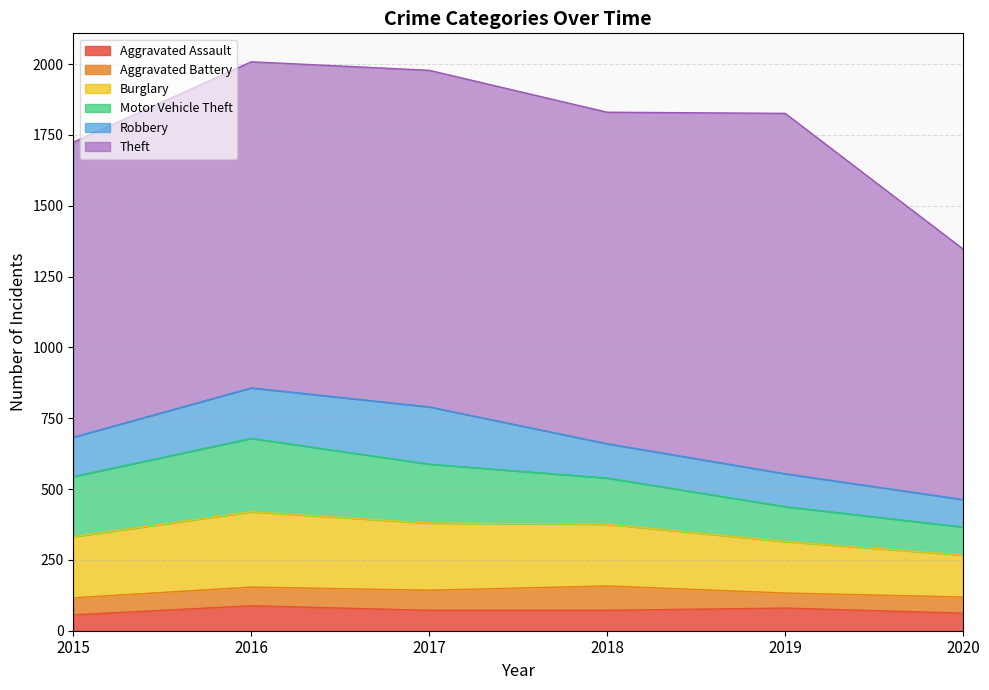

What is the average value of the Burglary series?

211